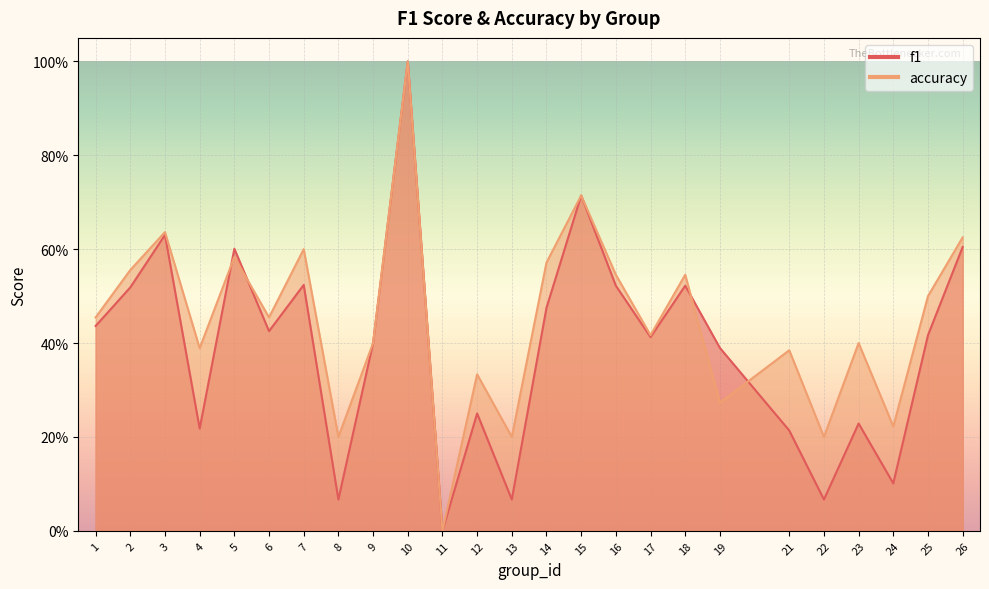

What is the difference between the maximum and minimum values in the f1 series?

1.0